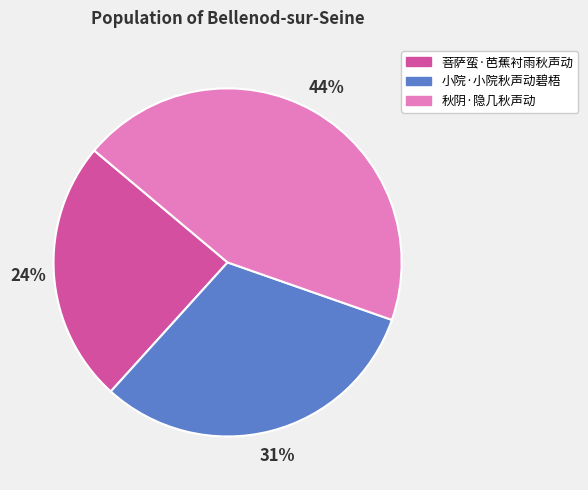

What percentage is the 小院·小院秋声动碧梧 slice, to the nearest percent?

31%